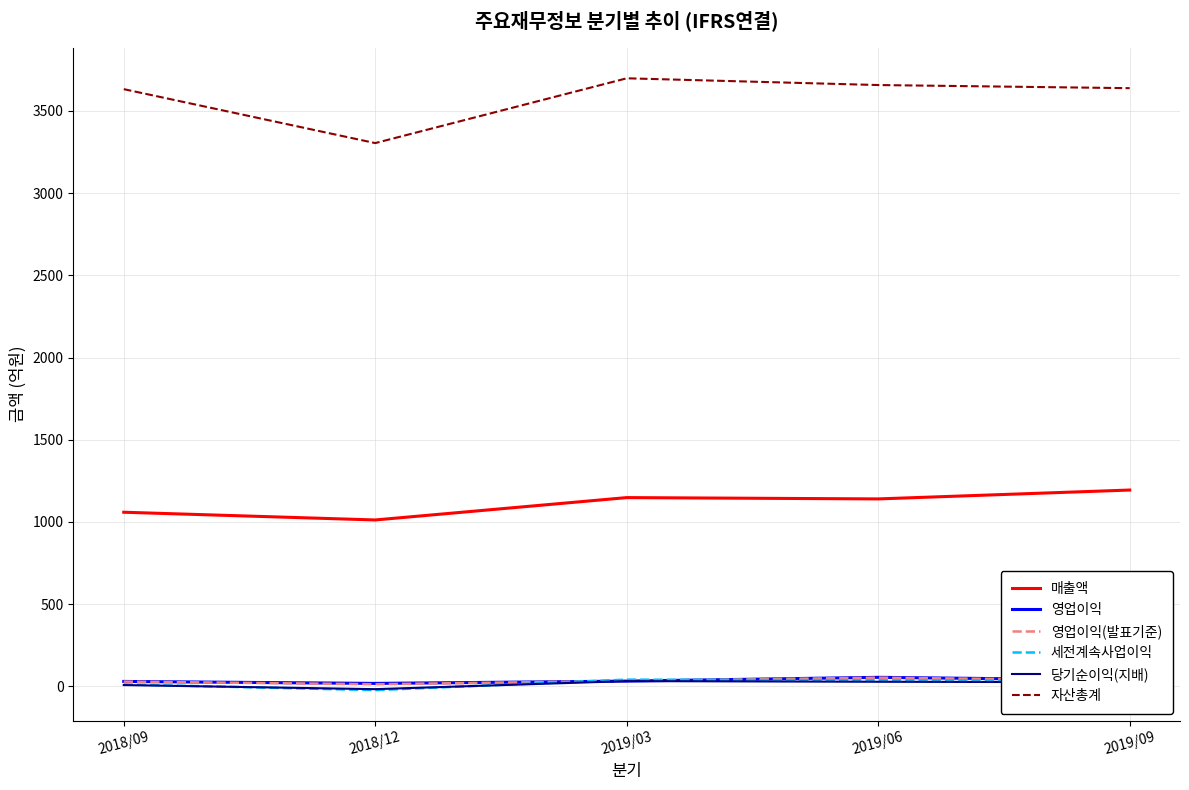

Is the value of 매출액 at 2019/03 greater than the value of 세전계속사업이익 at 2018/09?

Yes